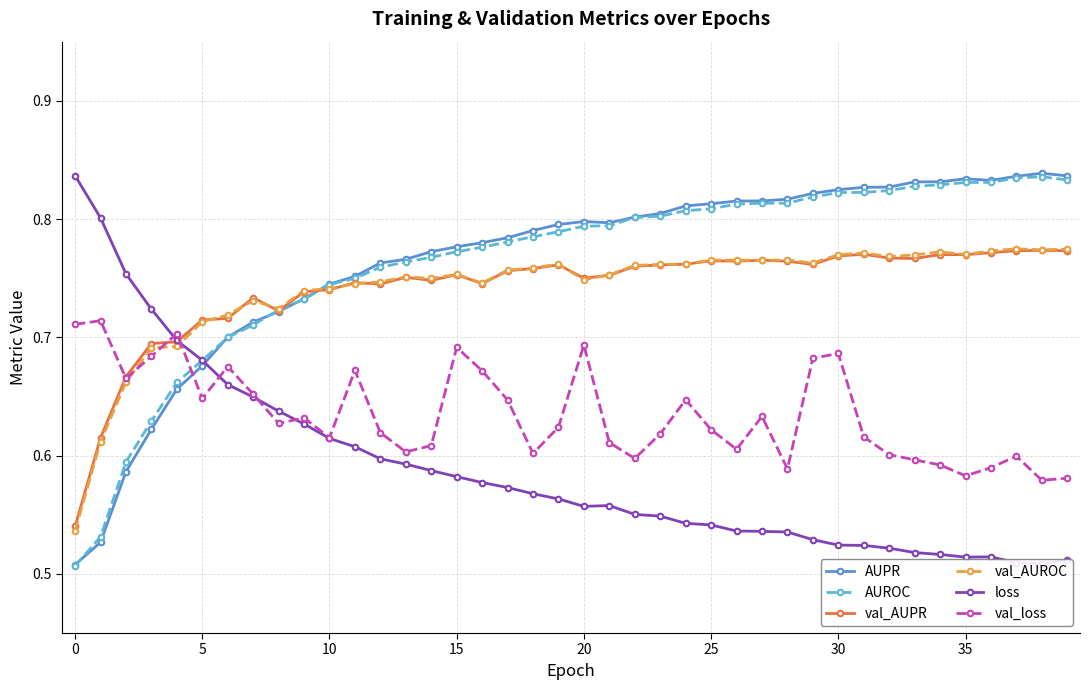

The AUPR series shows 0.3 at 33. True or false?

False